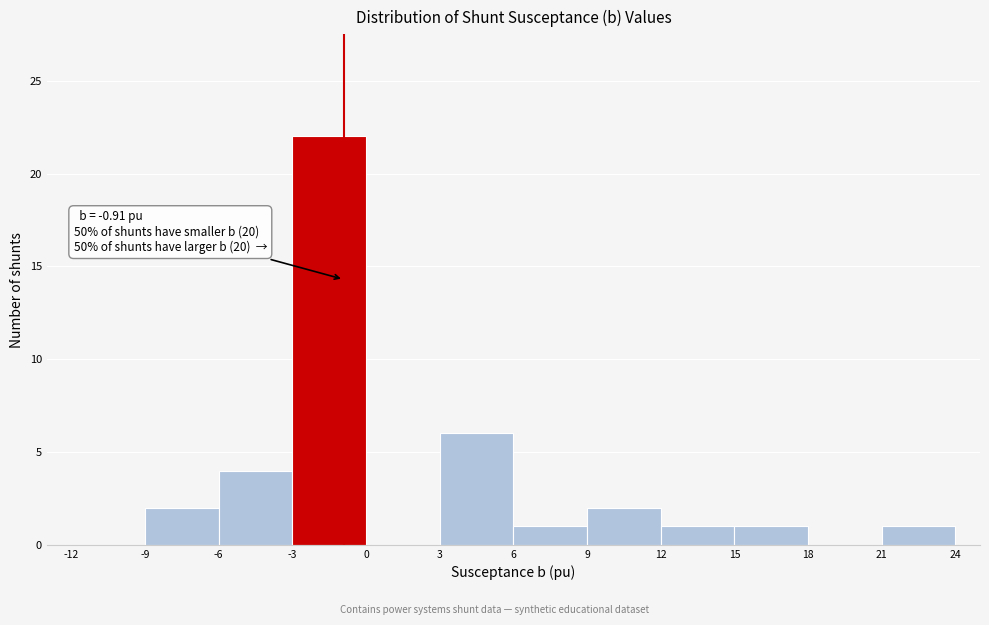

Which range on the x-axis has the tallest bar?

-3 to 0